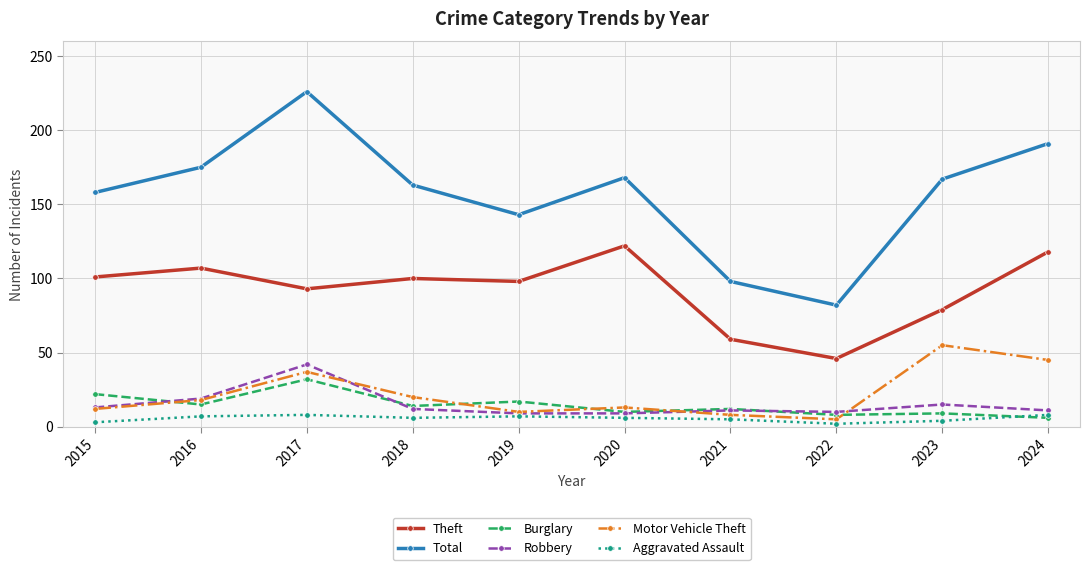

Where is Theft nearest to the value 84?

2023